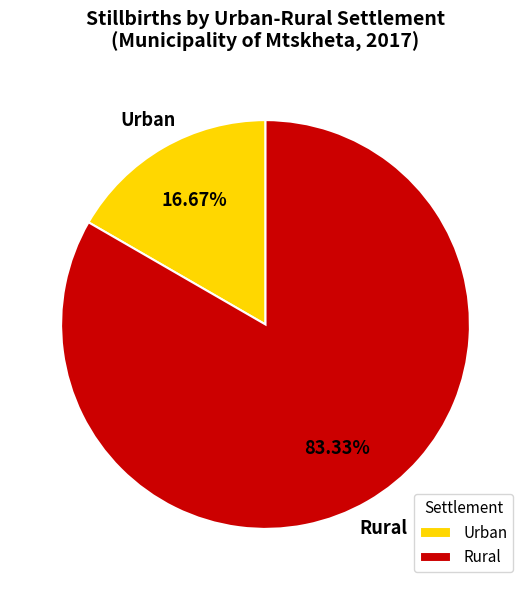

Which category has the biggest portion of the pie?

Rural